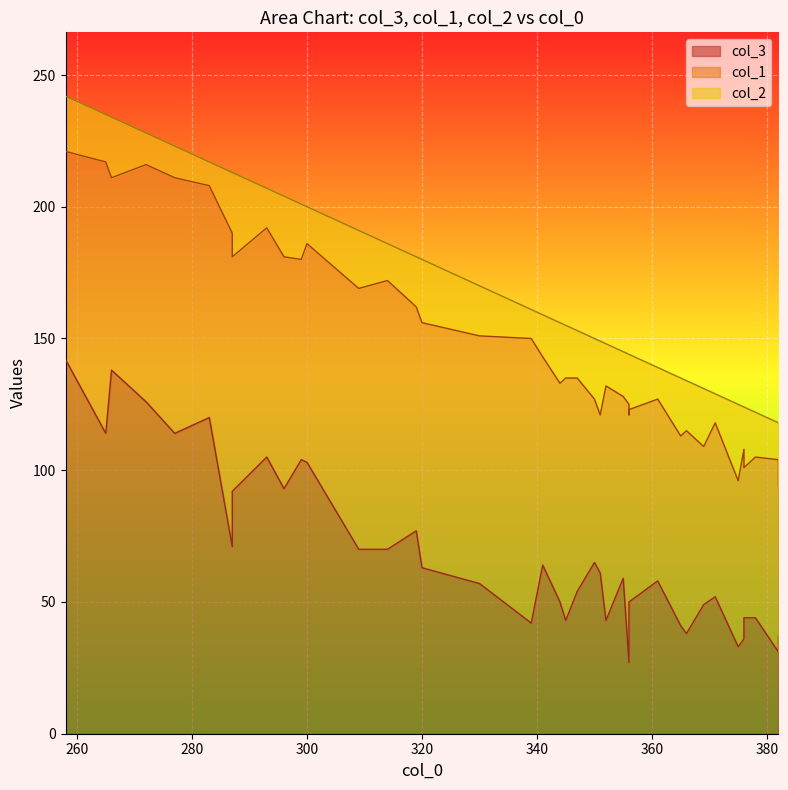

Rank the categories by col_1 value from lowest to highest.

1, 17, 12, 24, 7, 22, 5, 3, 20, 21, 6, 10, 4, 16, 38, 31, 9, 13, 18, 39, 14, 2, 33, 29, 32, 28, 36, 15, 30, 37, 0, 27, 23, 34, 11, 26, 19, 35, 8, 25